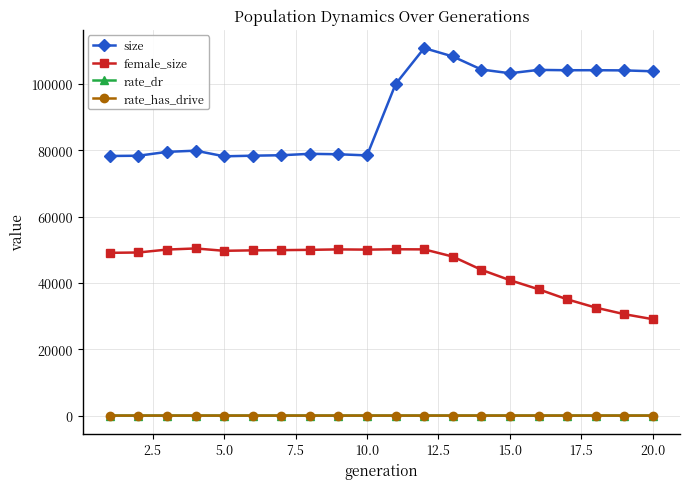

At how many categories does at least one series exceed 19516?

20